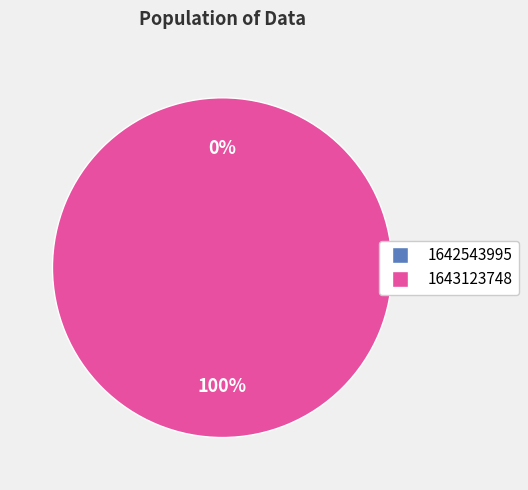

Rank the categories by value from lowest to highest.

1642543995, 1643123748